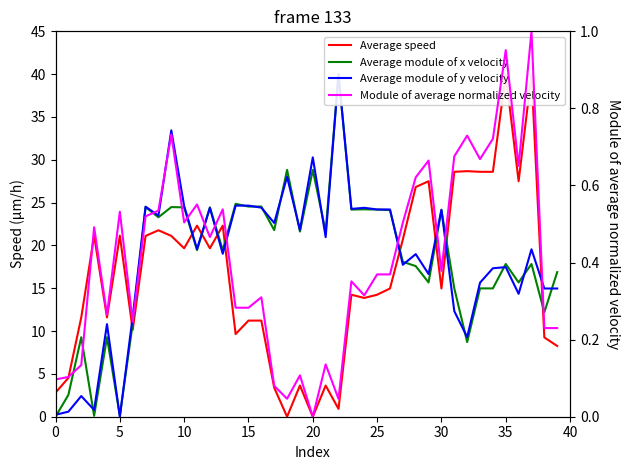

Which series has the largest total across all categories?

Average module of y velocity